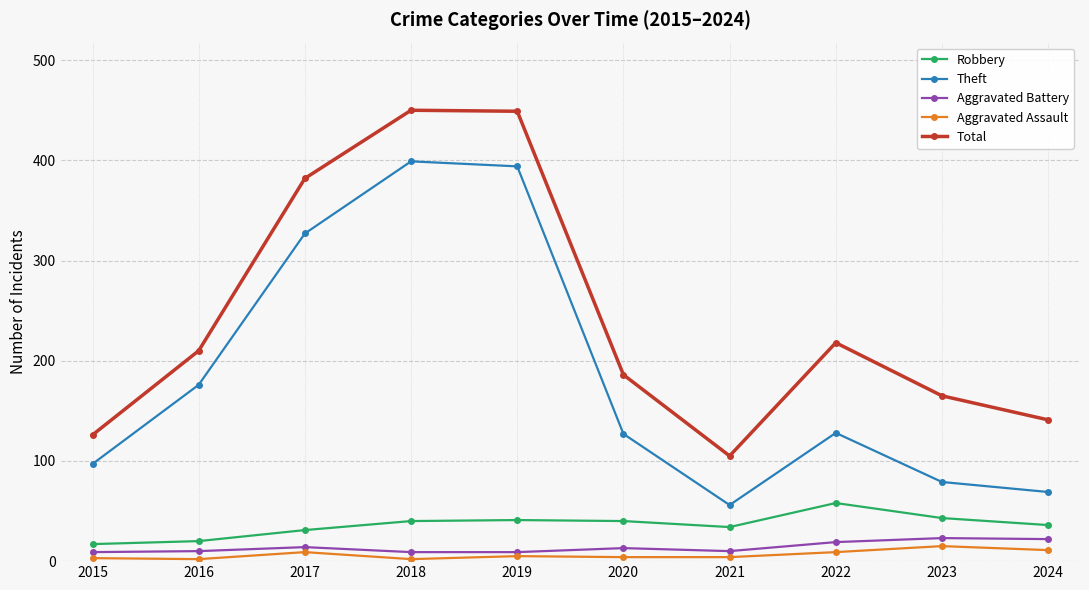

List the series in order of their peak value, highest first.

Total, Theft, Robbery, Aggravated Battery, Aggravated Assault